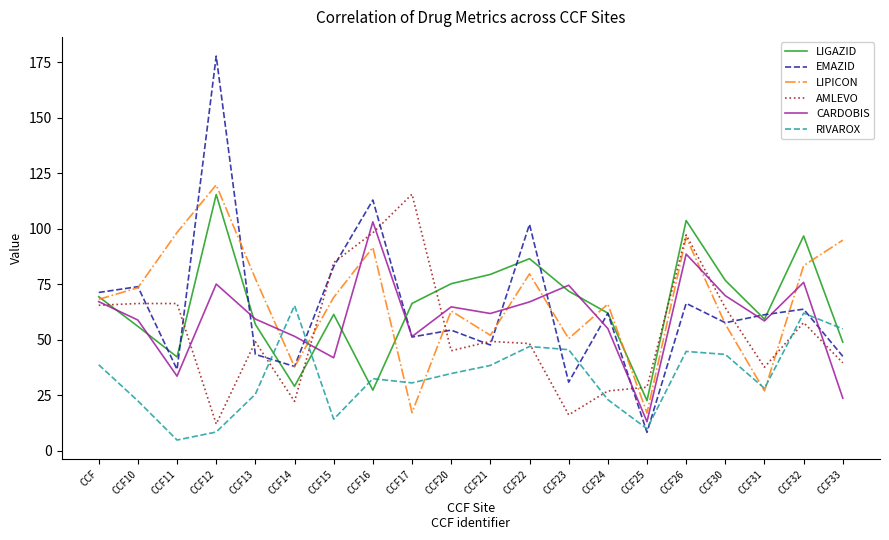

Between CCF21 and CCF24, which series saw the biggest shift?

AMLEVO